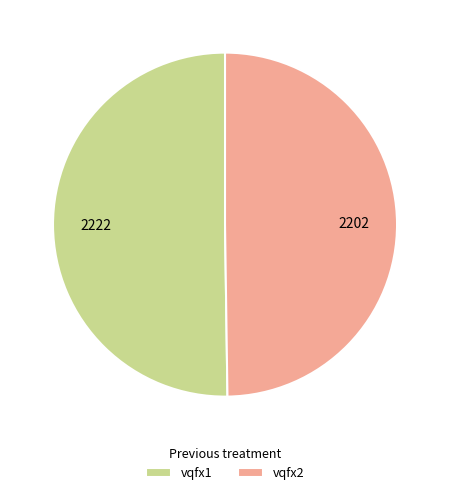

Combined, do vqfx2 and vqfx1 account for over 50%?

Yes